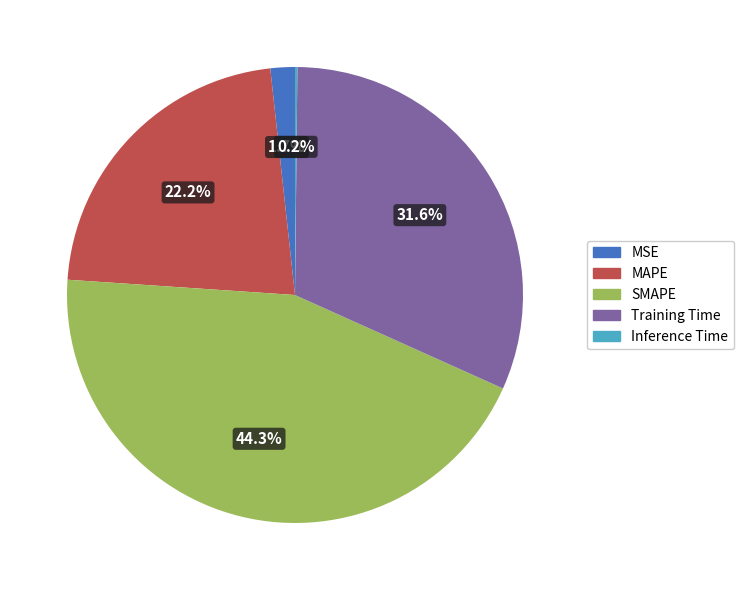

Is it true that SMAPE is 32% of the pie?

False